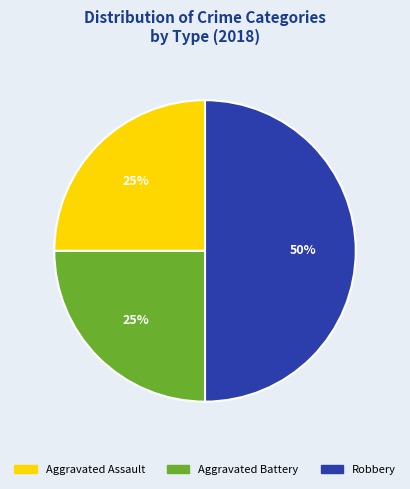

To the nearest percent, what is the difference between the largest and smallest slice percentages?

25%